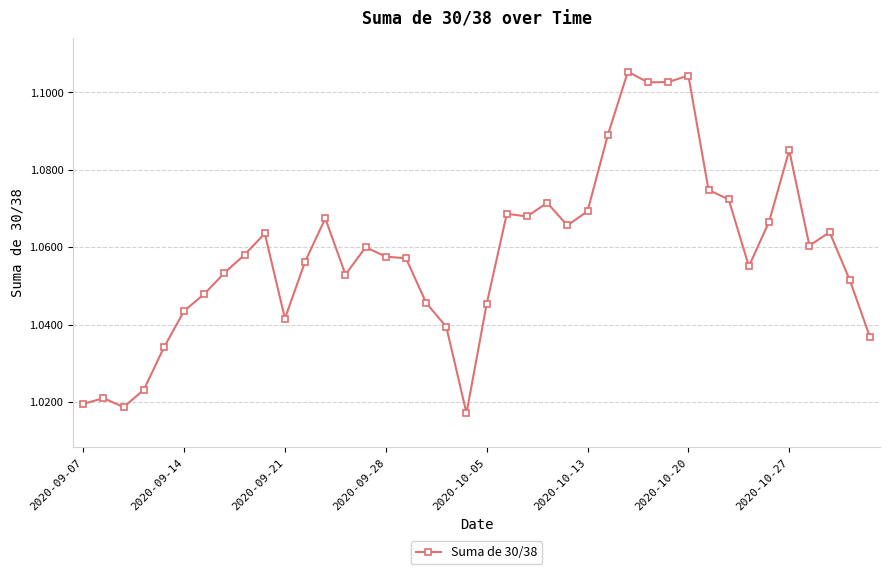

How many values are between 1 and 2?

40